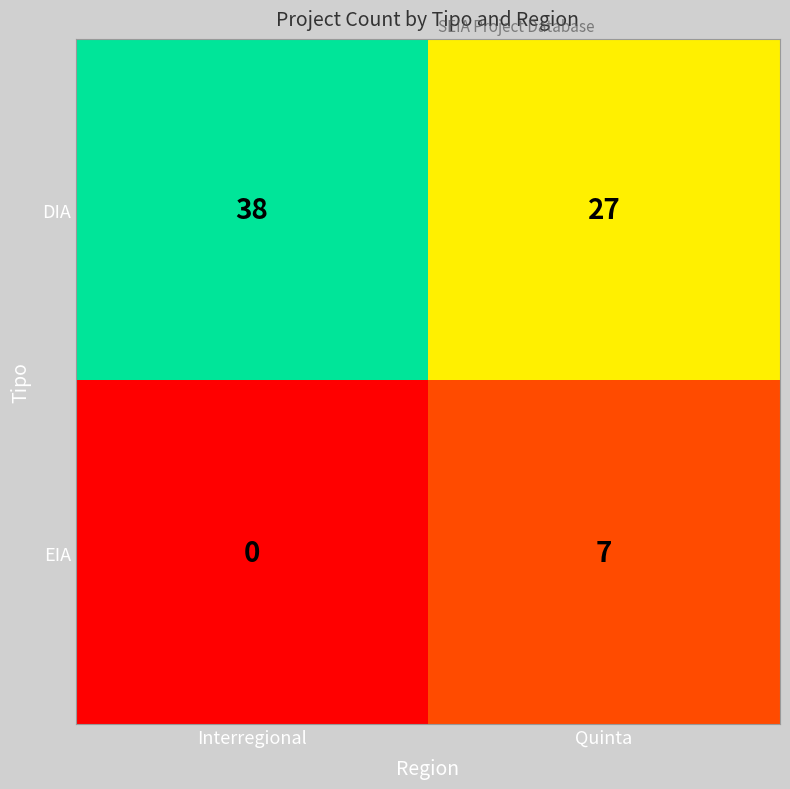

Reading right to left, extract all data points from this chart.

DIA: 27	38
EIA: 7	0